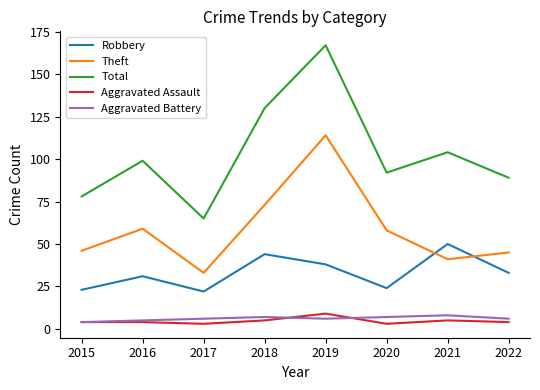

Reading left to right, list all the values displayed in this chart.

Robbery: 23	31	22	44	38	24	50	33
Theft: 46	59	33	73	114	58	41	45
Total: 78	99	65	130	167	92	104	89
Aggravated Assault: 4	4	3	5	9	3	5	4
Aggravated Battery: 4	5	6	7	6	7	8	6